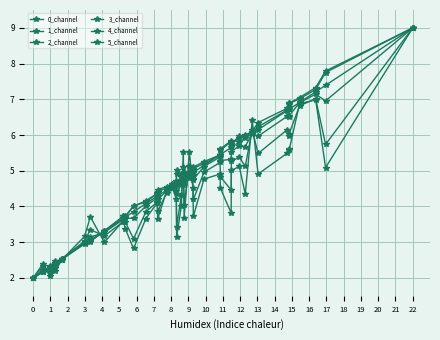

How many lines are shown in the chart?

6